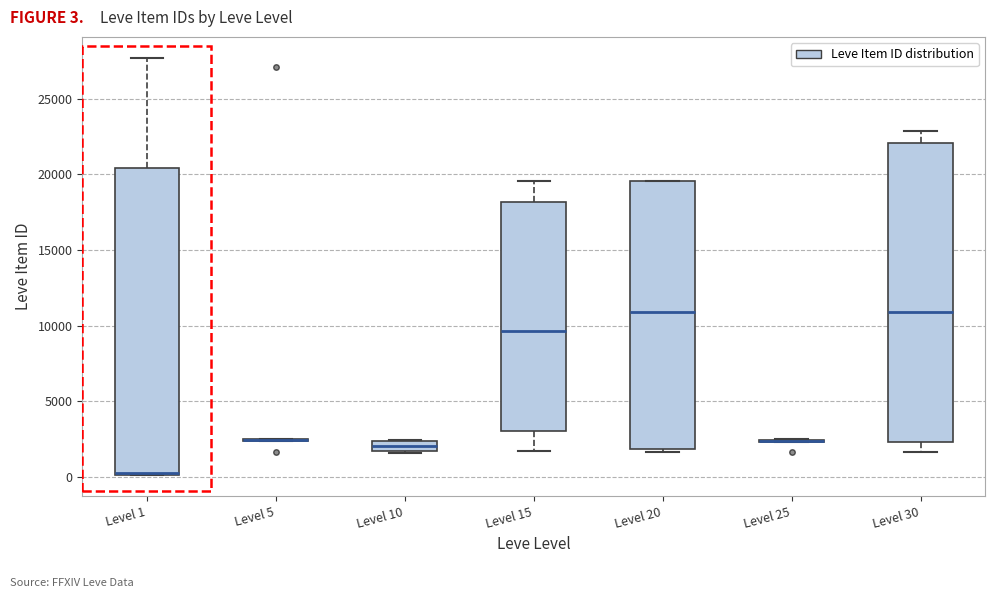

Where does the median line of the box for Level 15 sit on the y-axis? The values are not printed on the chart, so give them approximately, as read against the axis.

9500